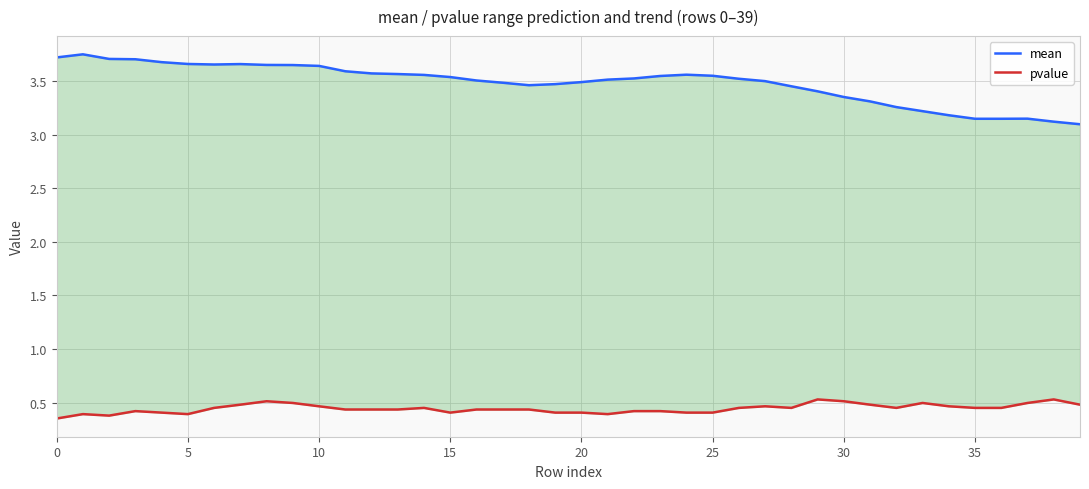

Reading left to right, transcribe all the data shown in this chart.

mean: 3.7	3.7	3.7	3.7	3.7	3.7	3.7	3.7	3.6	3.6	3.6	3.6	3.6	3.6	3.6	3.5	3.5	3.5	3.5	3.5	3.5	3.5	3.5	3.5	3.6	3.5	3.5	3.5	3.5	3.4	3.4	3.3	3.3	3.2	3.2	3.1	3.1	3.1	3.1	3.1
pvalue: 0.4	0.4	0.4	0.4	0.4	0.4	0.5	0.5	0.5	0.5	0.5	0.4	0.4	0.4	0.5	0.4	0.4	0.4	0.4	0.4	0.4	0.4	0.4	0.4	0.4	0.4	0.5	0.5	0.5	0.5	0.5	0.5	0.5	0.5	0.5	0.5	0.5	0.5	0.5	0.5